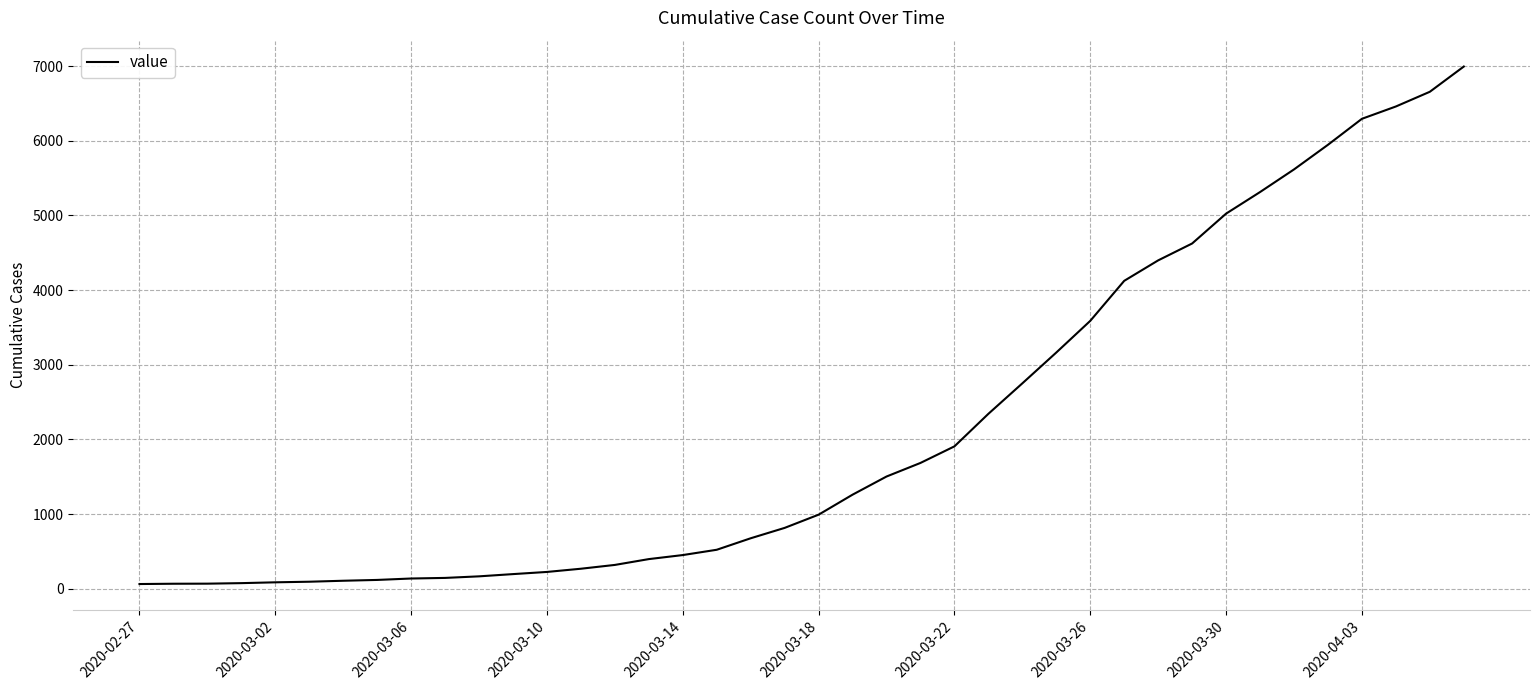

What is the greatest value displayed?

6995